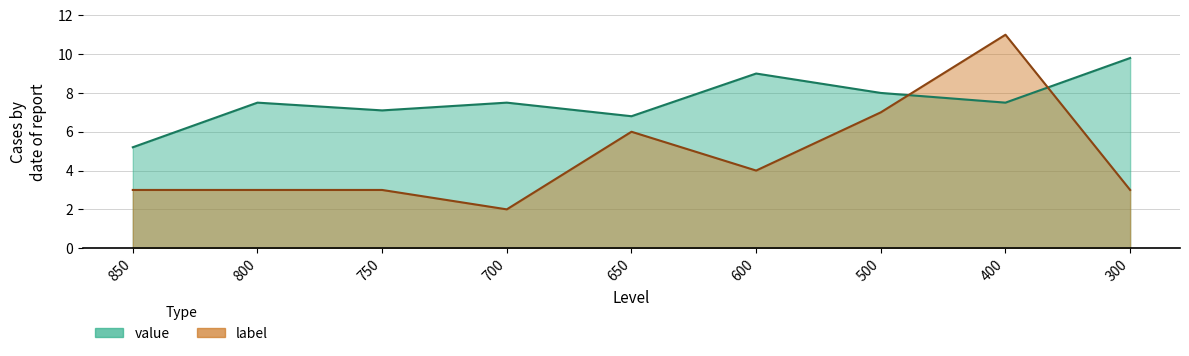

What is the difference between the second highest and minimum values in the value series?

3.8